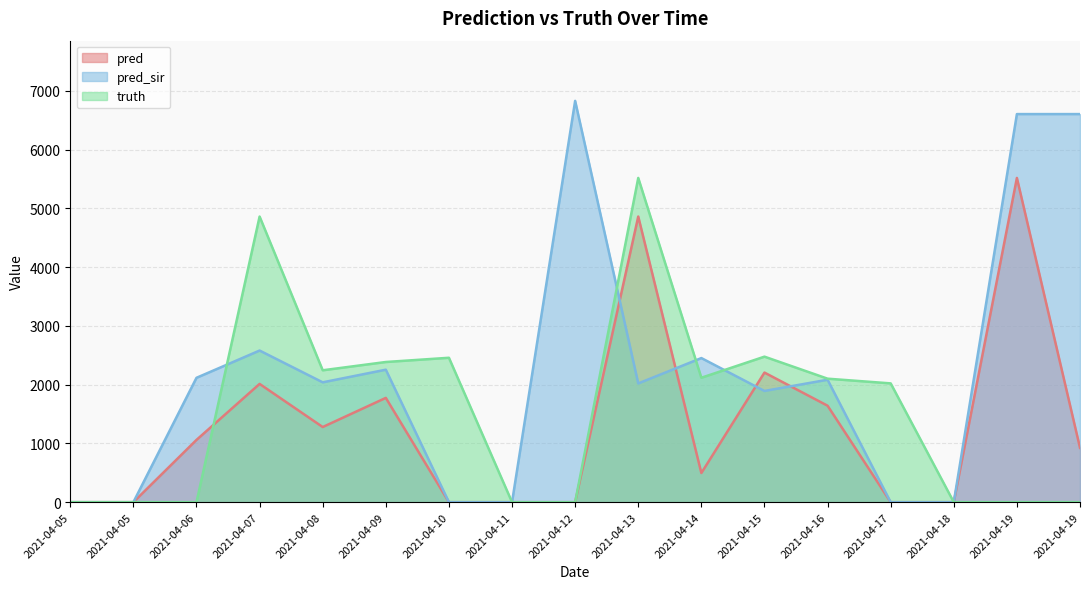

Which series has the largest range (max minus min)?

pred_sir